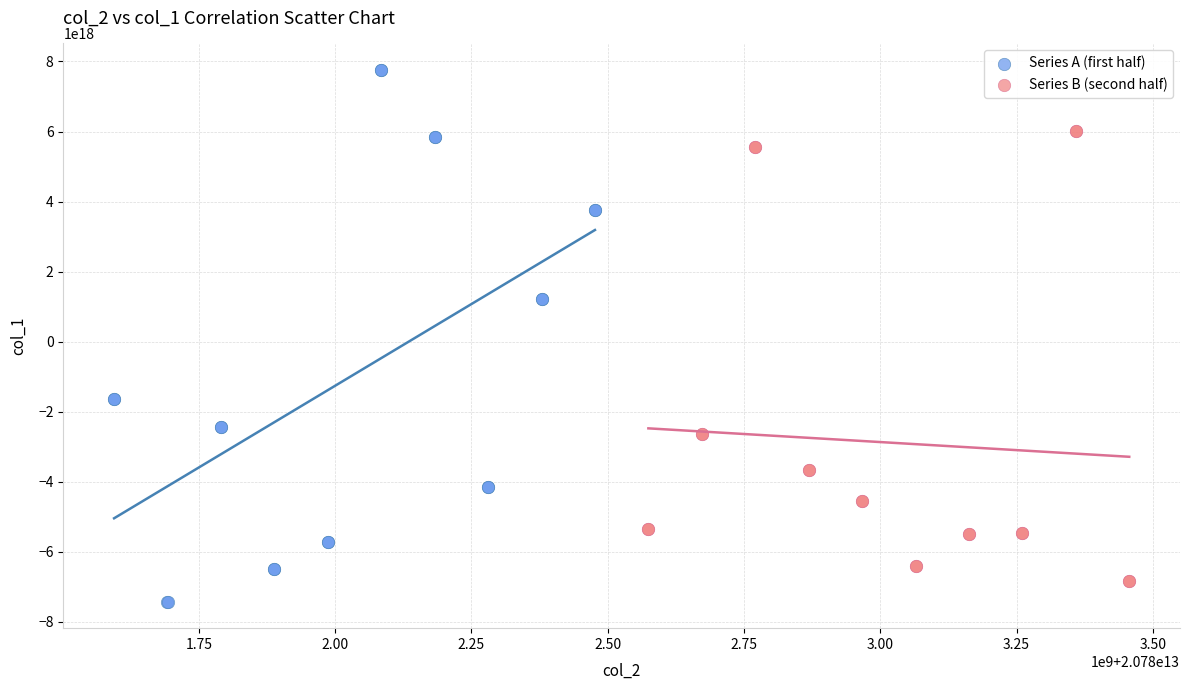

Which series contains the lowest Y value?

Series A (first half)